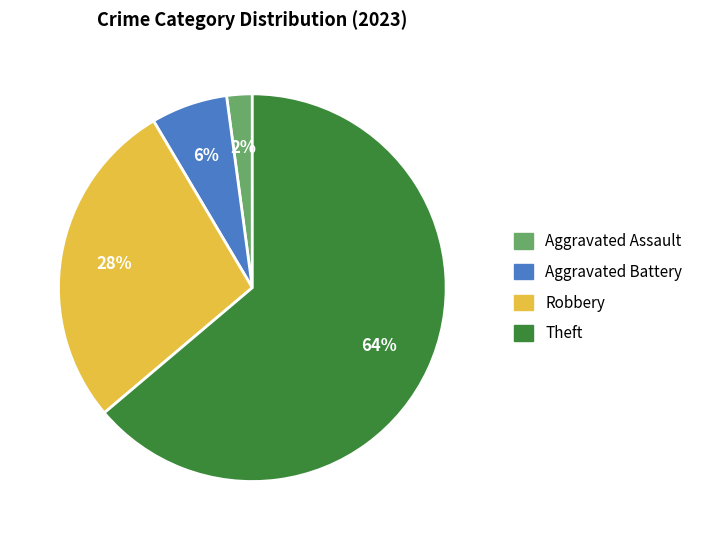

Does Aggravated Battery account for over 50% of the chart?

No